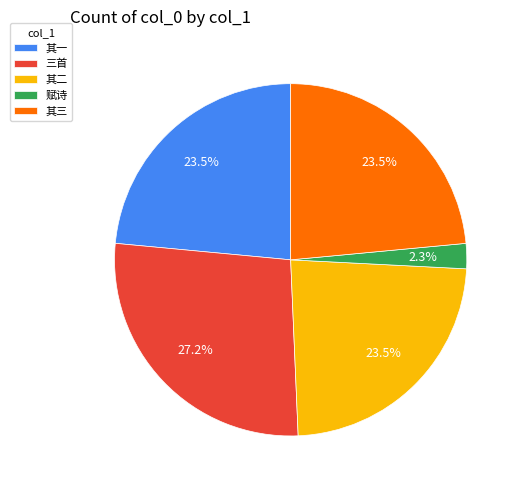

Which category has the smallest portion of the pie?

赋诗